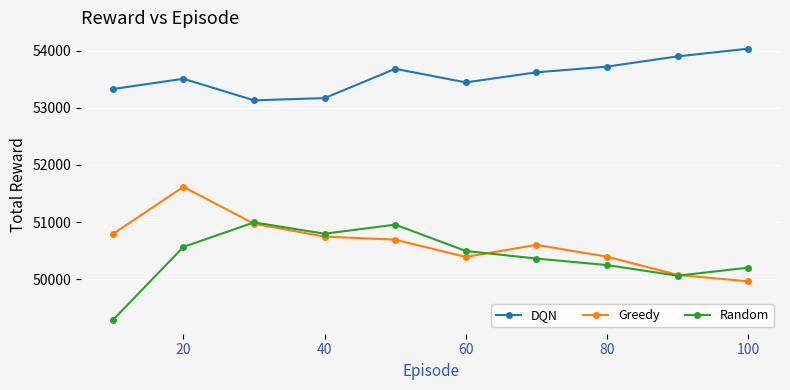

At how many categories does at least one series exceed 52379?

10